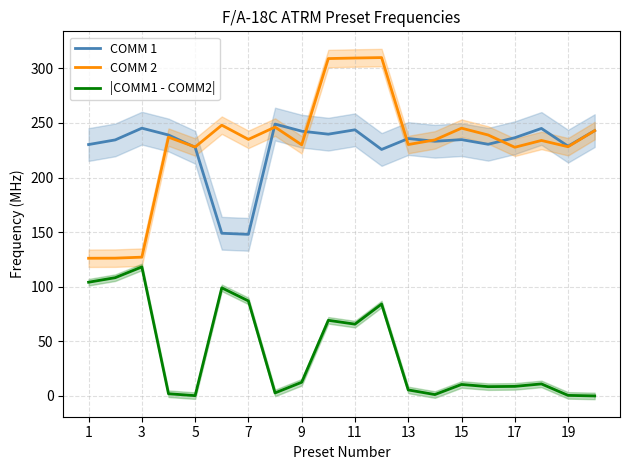

The value of COMM 2 at 13 is 97.1. True or false?

False